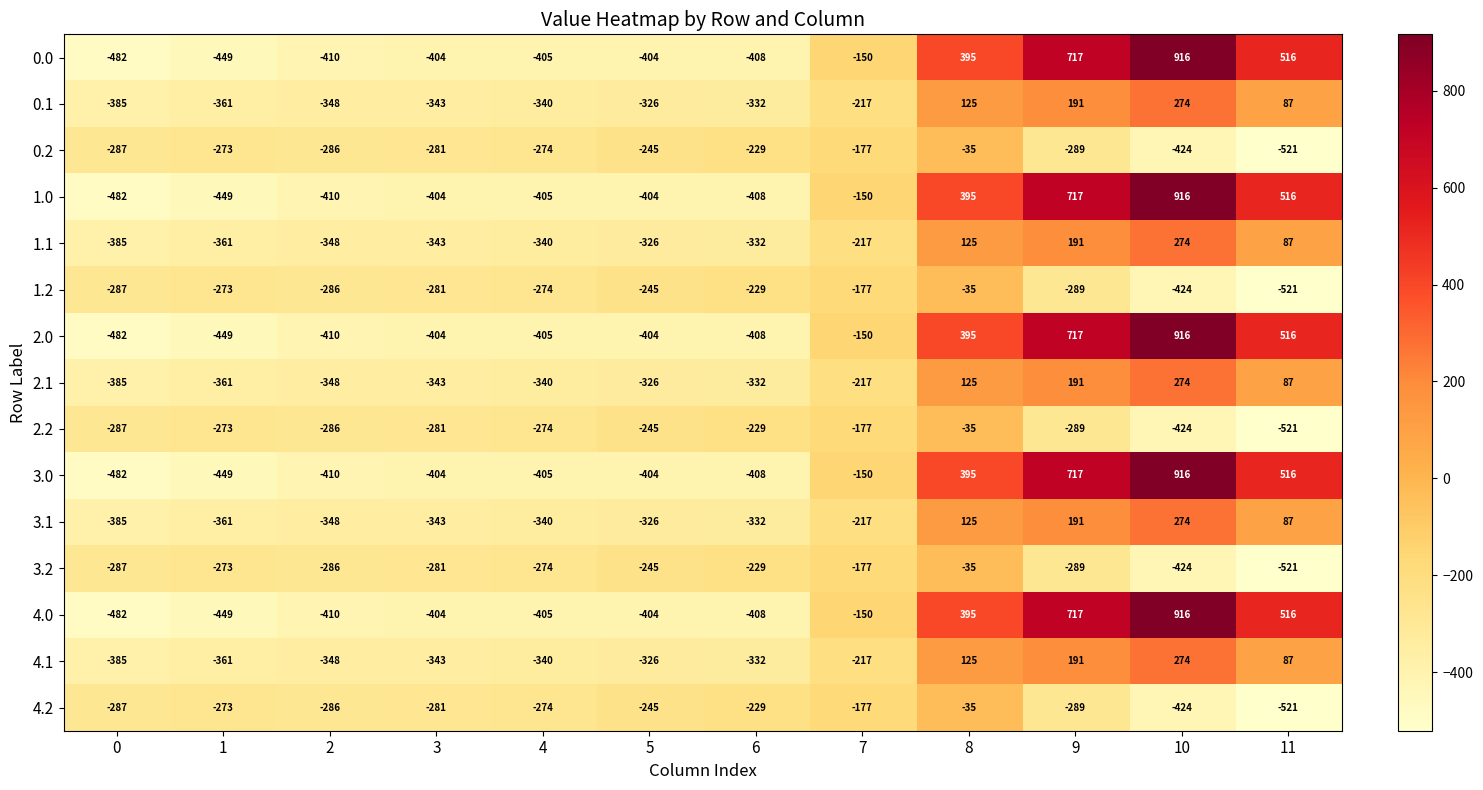

At which category is the sum across all series the highest?

10